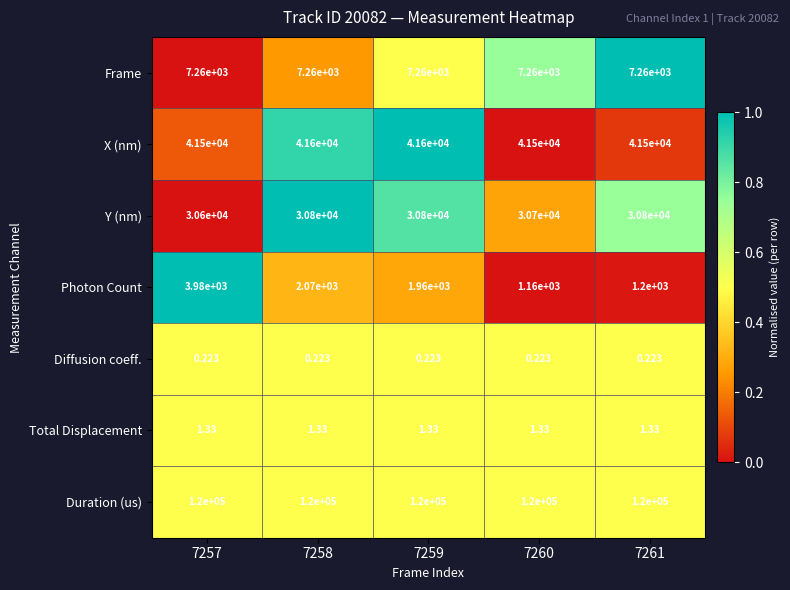

Is the value of Diffusion coeff. at 7260 greater than the value of Y (nm) at 7258?

No